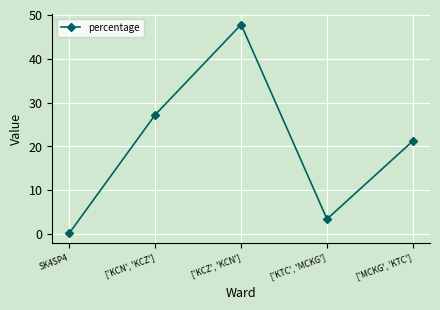

The chart shows a value of 21.2 at ['MCKG', 'KTC']. True or false?

True